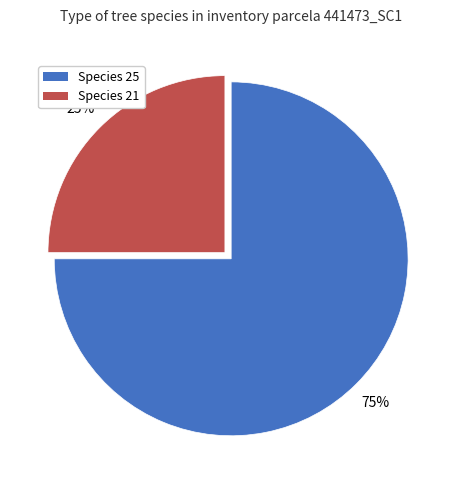

Which slice is the smallest?

Species 21